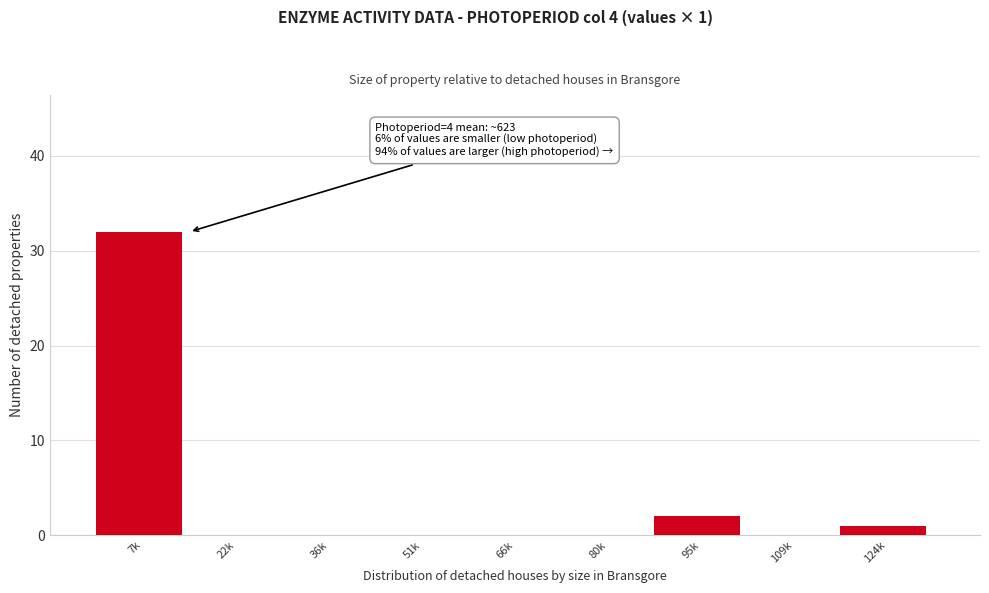

Reading left to right, transcribe all the data shown in this chart.

7k=32	22k=0	36k=0	51k=0	66k=0	80k=0	95k=2	109k=0	124k=1